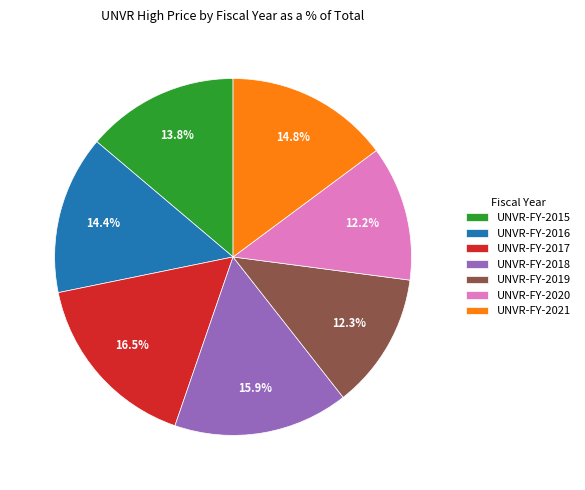

Is it true that UNVR-FY-2021 is 28% of the pie?

False